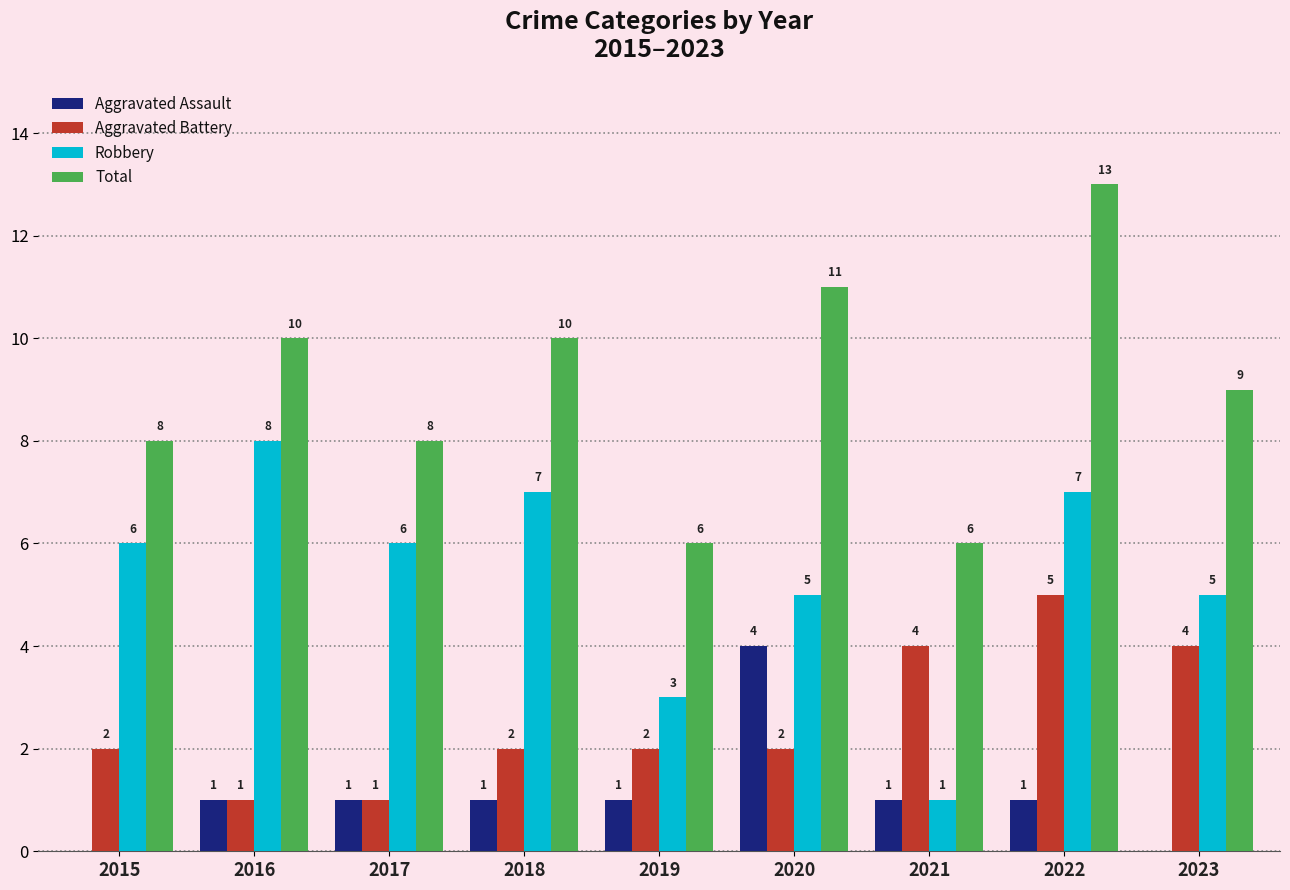

What is the sum of all Aggravated Battery values?

23